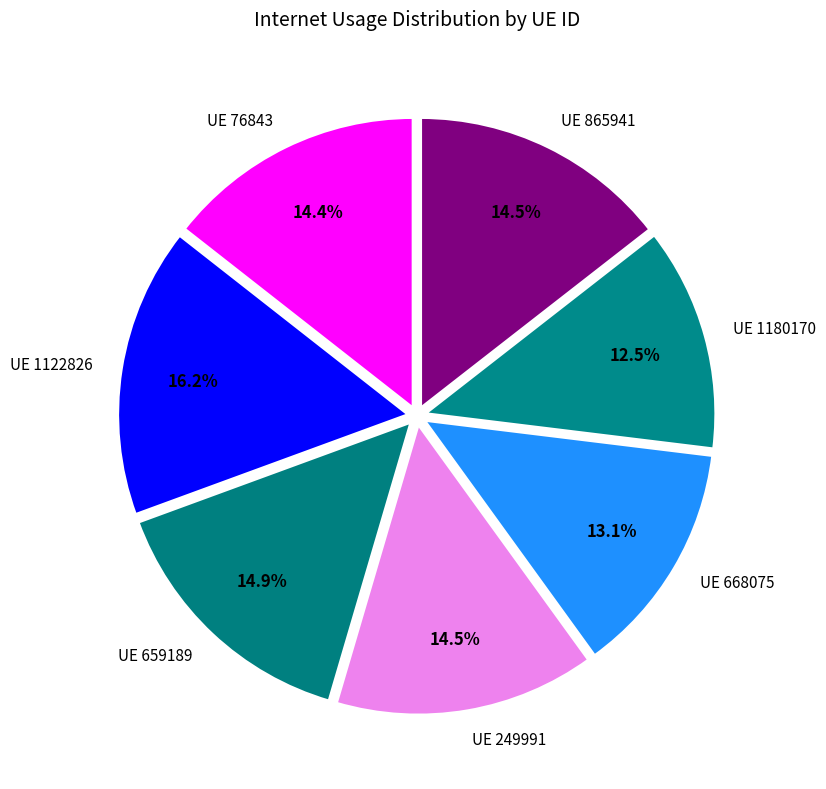

Is the sum of UE 249991 and UE 659189 greater than half?

No